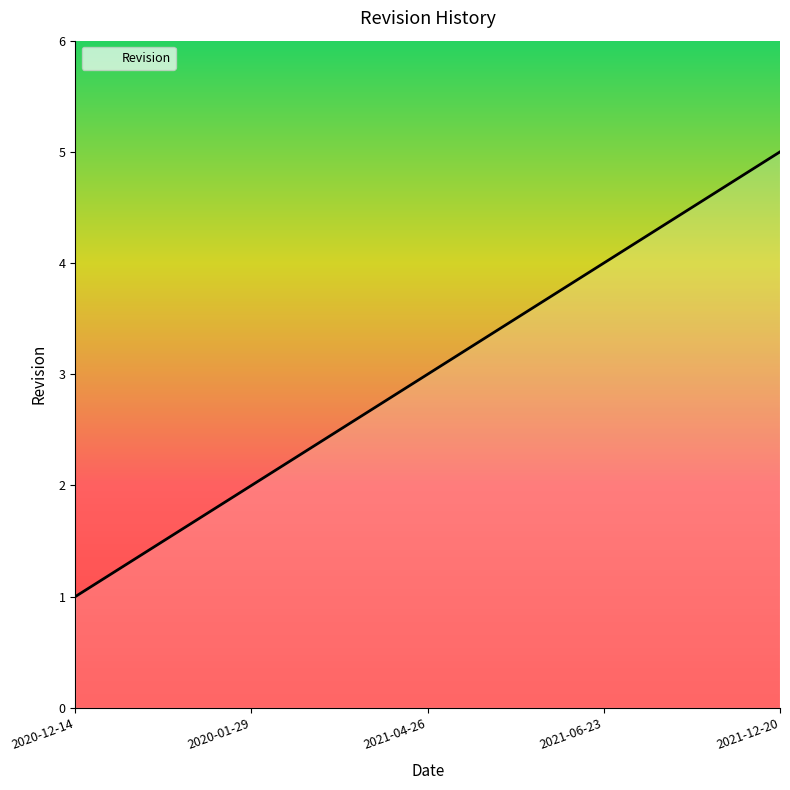

Count the number of categories in the chart.

5